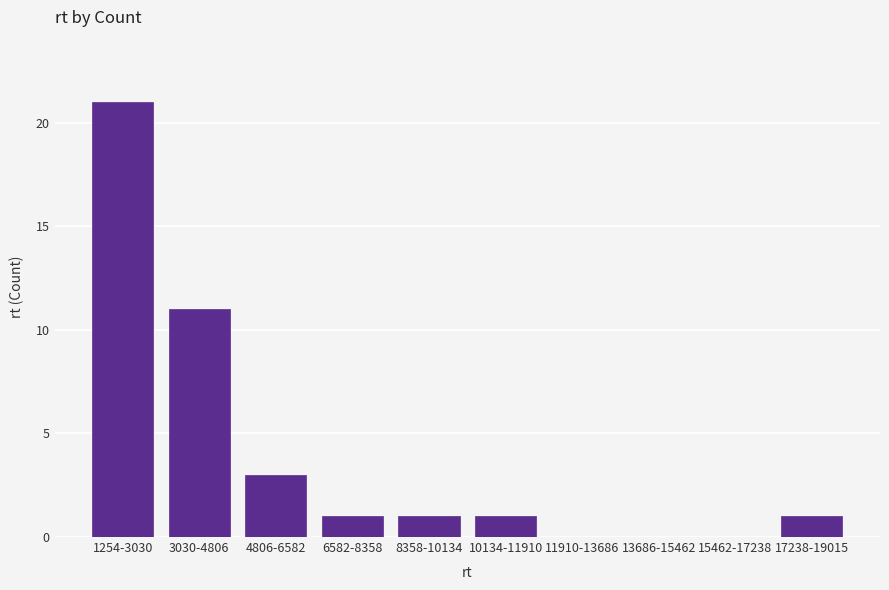

Reading left to right, what are all the values shown in this chart?

1254-3030=21	3030-4806=11	4806-6582=3	6582-8358=1	8358-10134=1	10134-11910=1	11910-13686=0	13686-15462=0	15462-17238=0	17238-19015=1